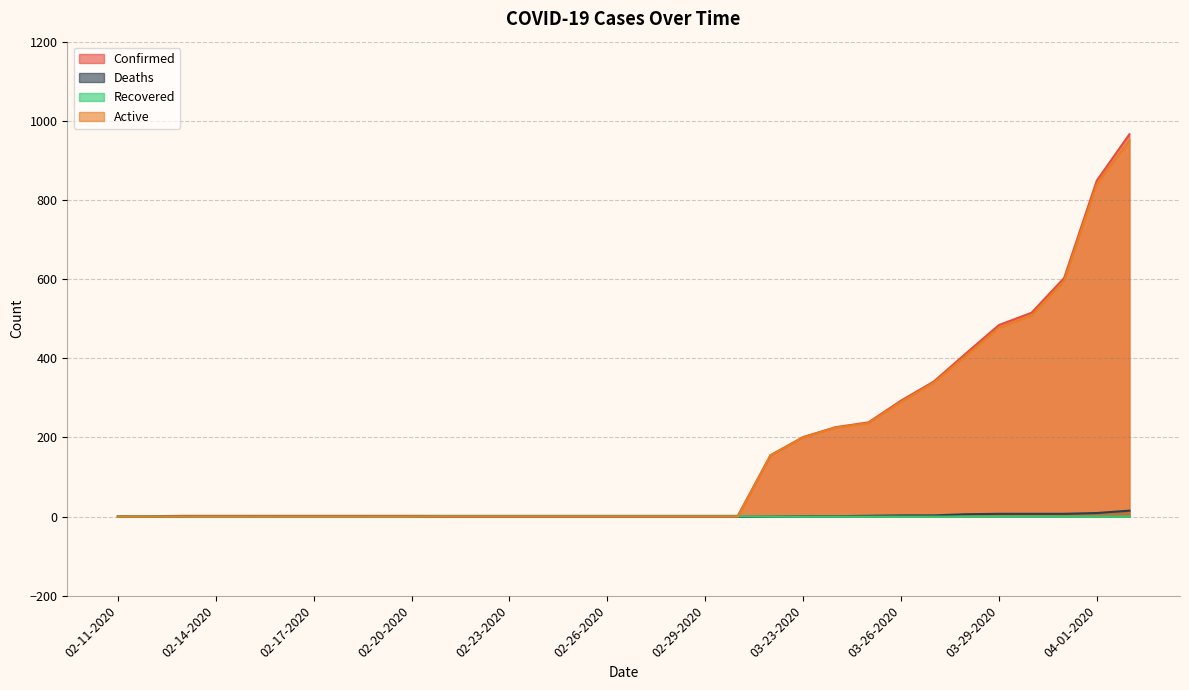

Is the value of Recovered at 02-18-2020 greater than the value of Active at 02-22-2020?

No